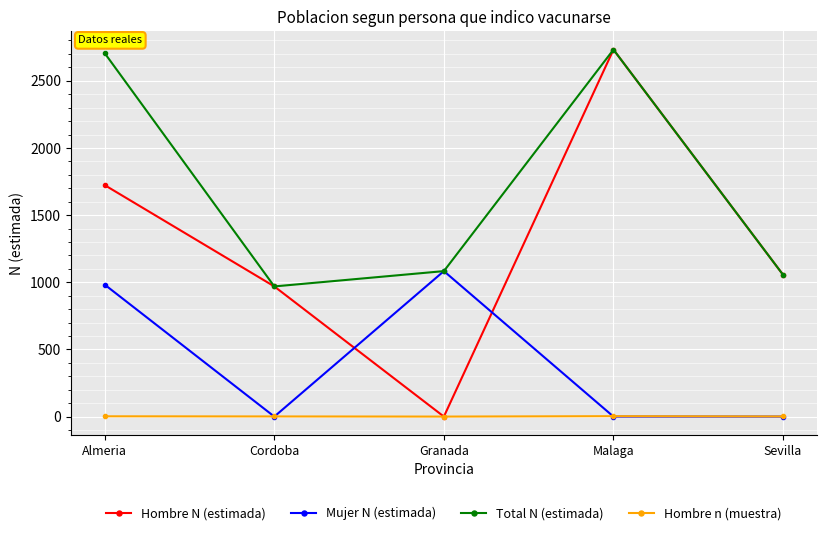

What is the average value of the Total N (estimada) series?

1709